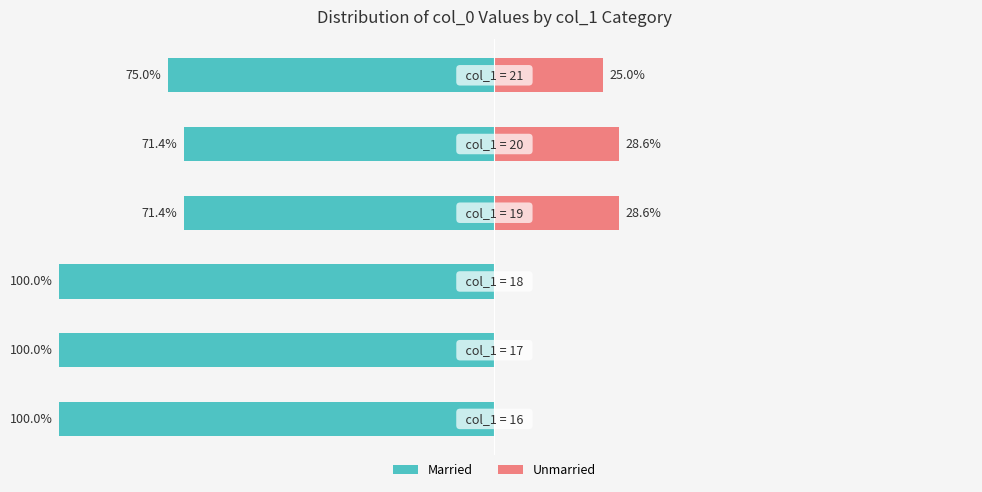

What is the sum of the Married values at 0 and 3?

-171.4